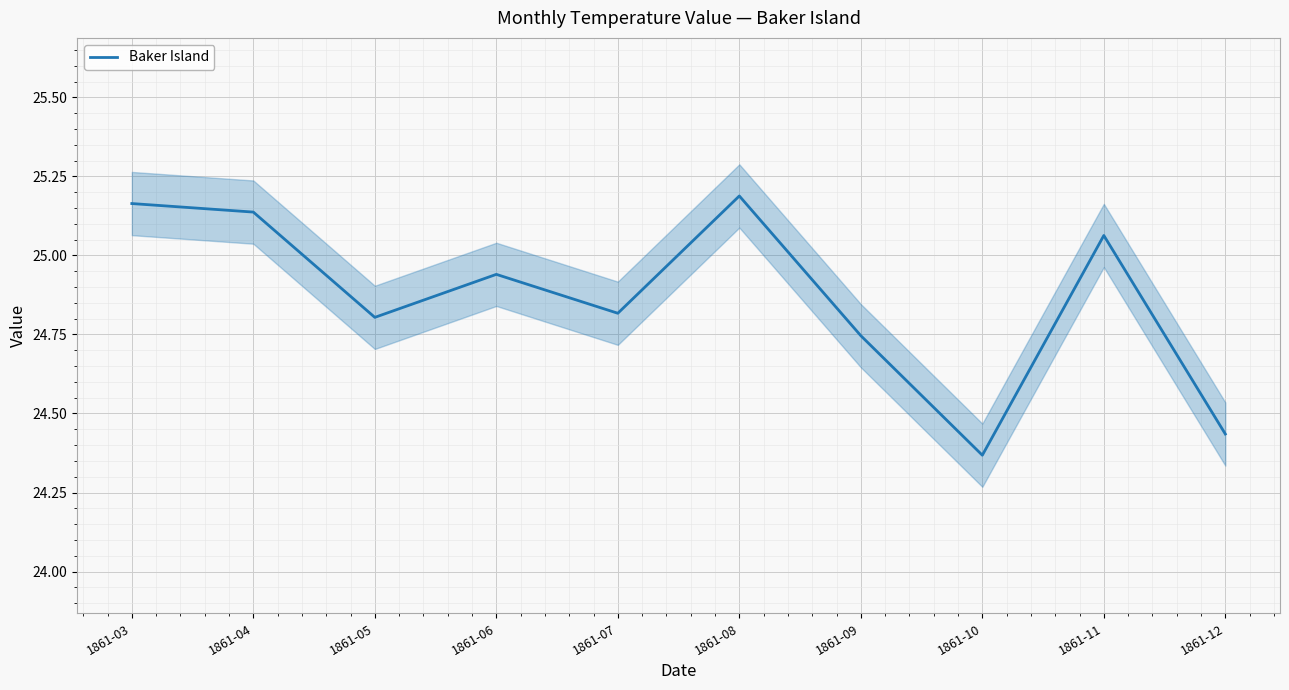

Approximately how many times larger is the value at 1861-12 compared to 1861-07?

1.0